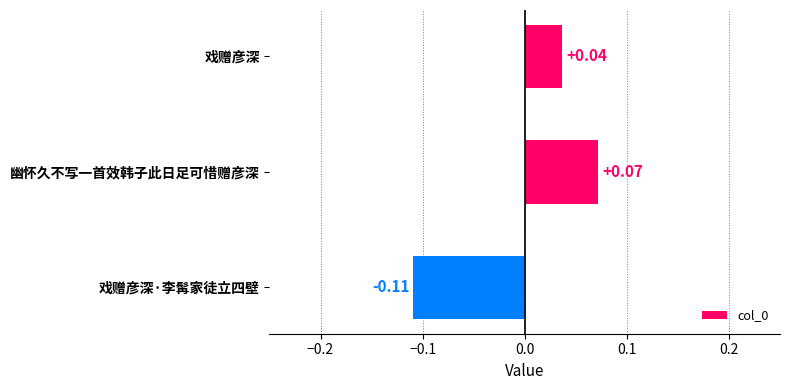

Which has a higher value, 幽怀久不写一首效韩子此日足可惜赠彦深 or 戏赠彦深·李髯家徒立四壁?

幽怀久不写一首效韩子此日足可惜赠彦深